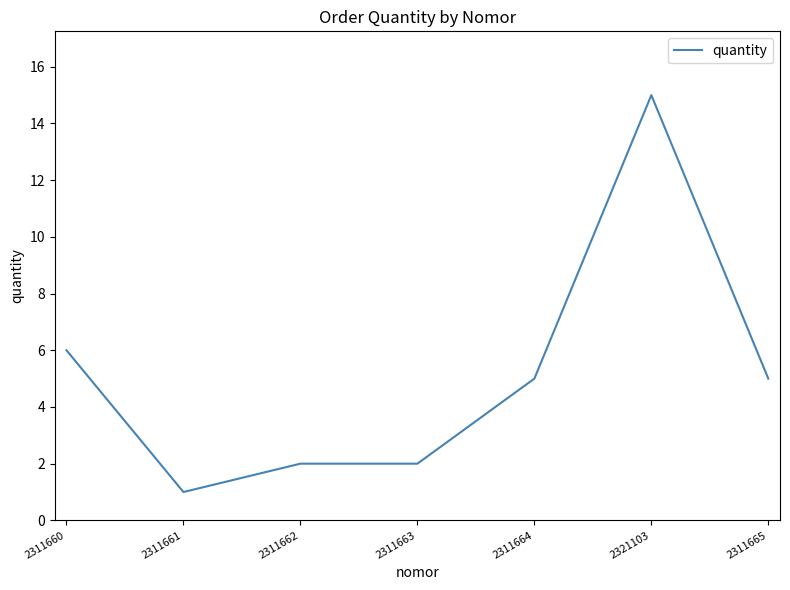

Where does the data first go above 5?

2311660